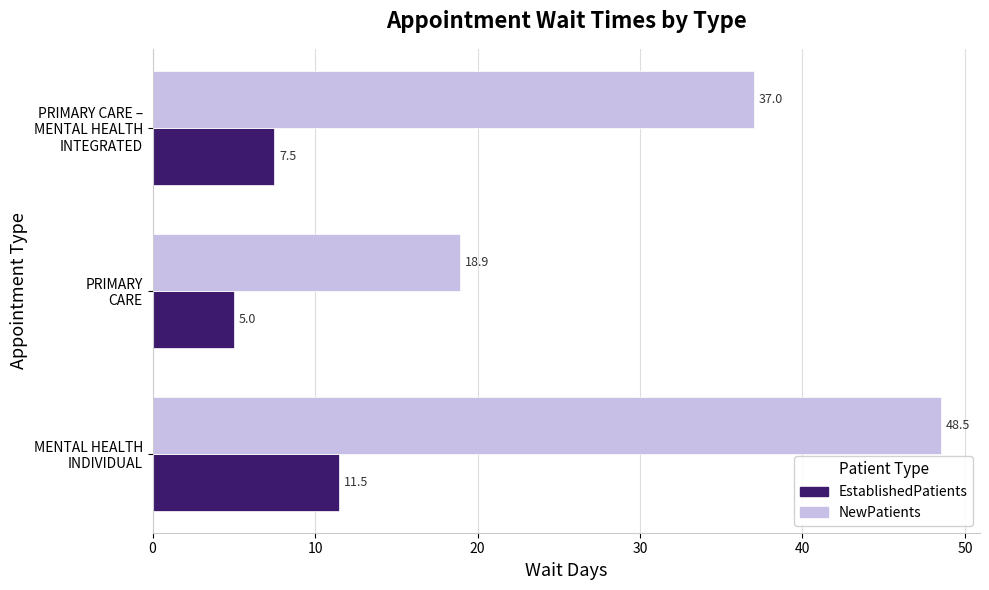

How many data points does each series have?

3